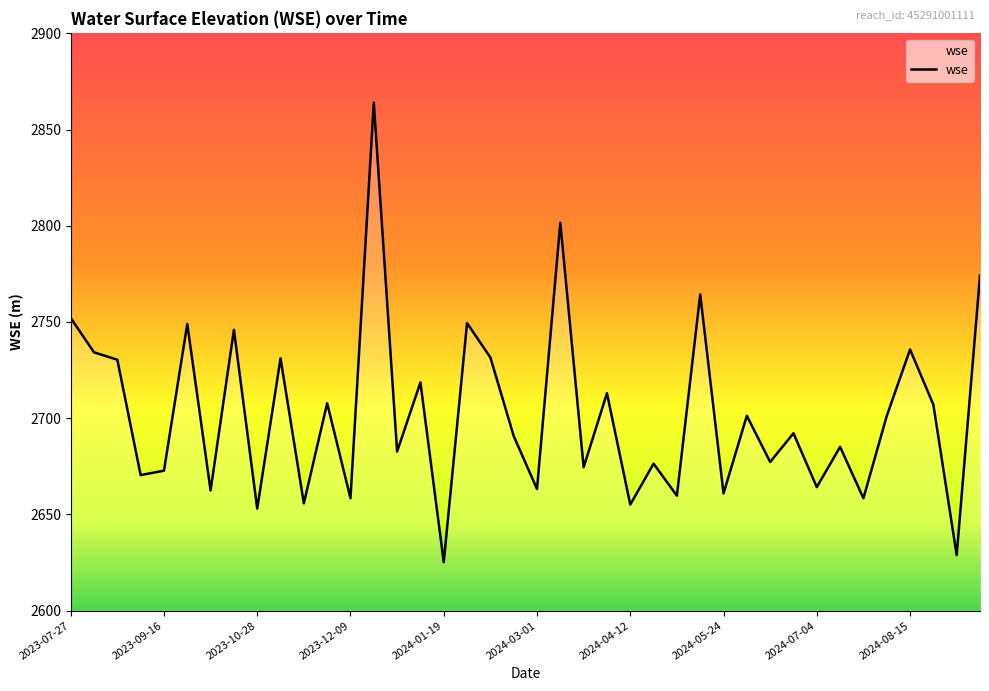

What is the greatest value displayed?

2864.0